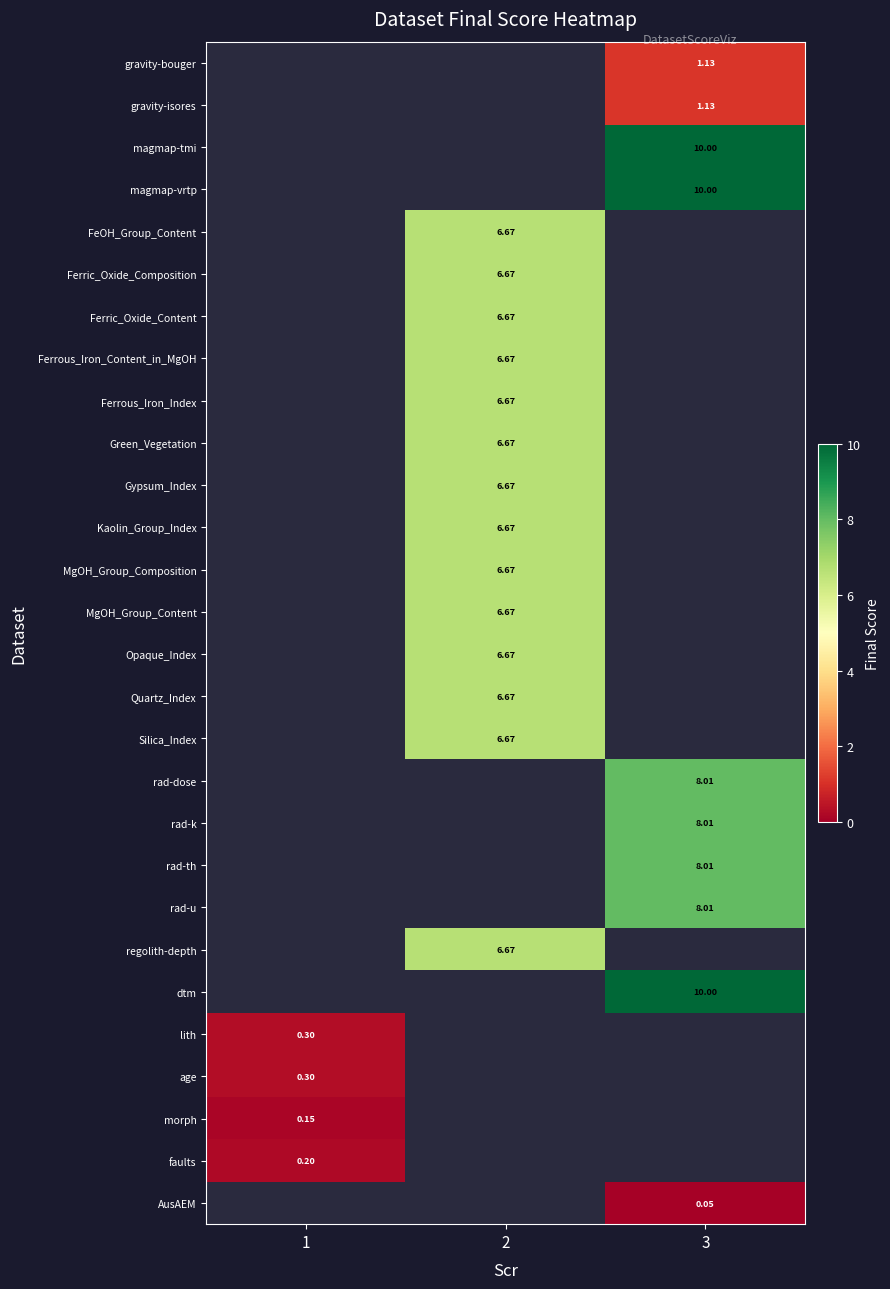

What is the smallest value displayed?

0.1